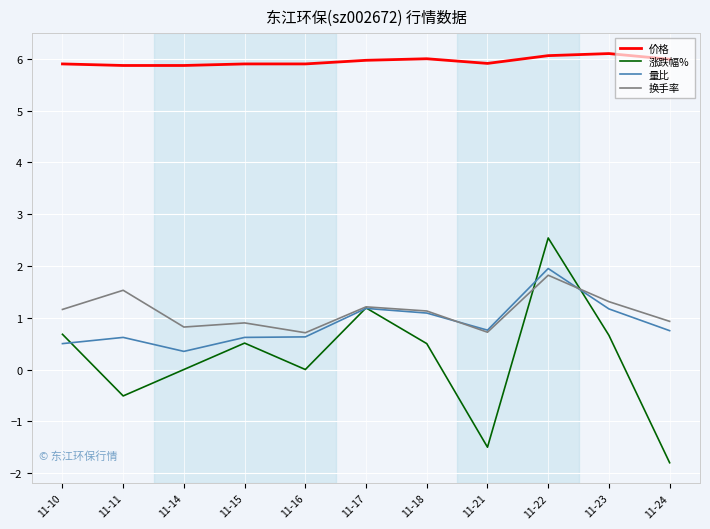

Which series has the largest total across all categories?

价格